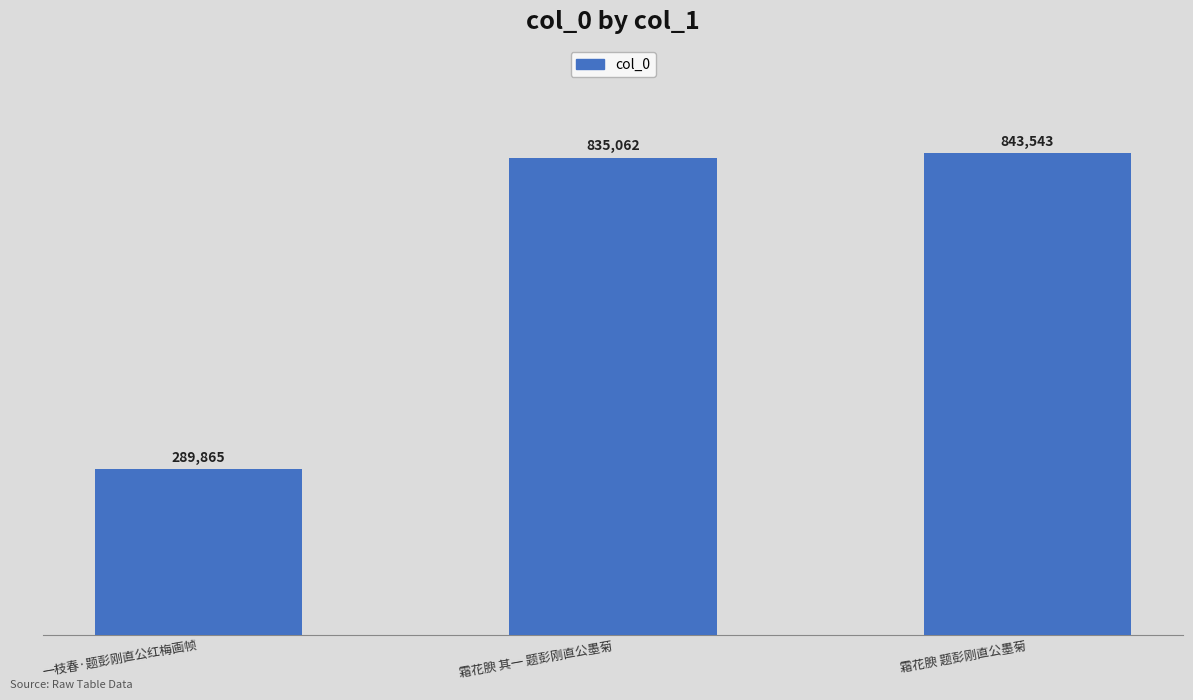

Which label corresponds to the largest value in the chart?

霜花腴 题彭刚直公墨菊